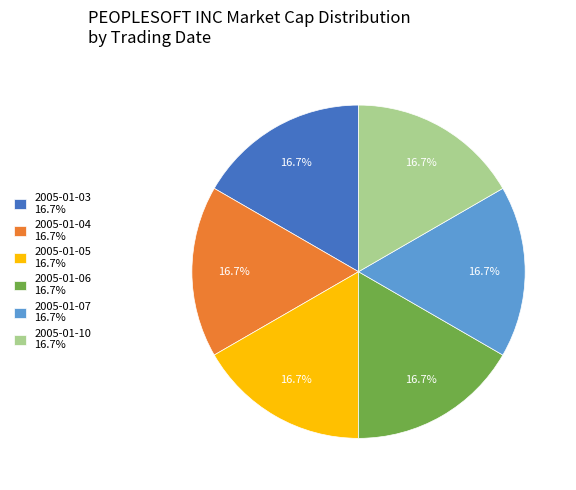

What percentage is the 2005-01-07 slice, to the nearest percent?

17%